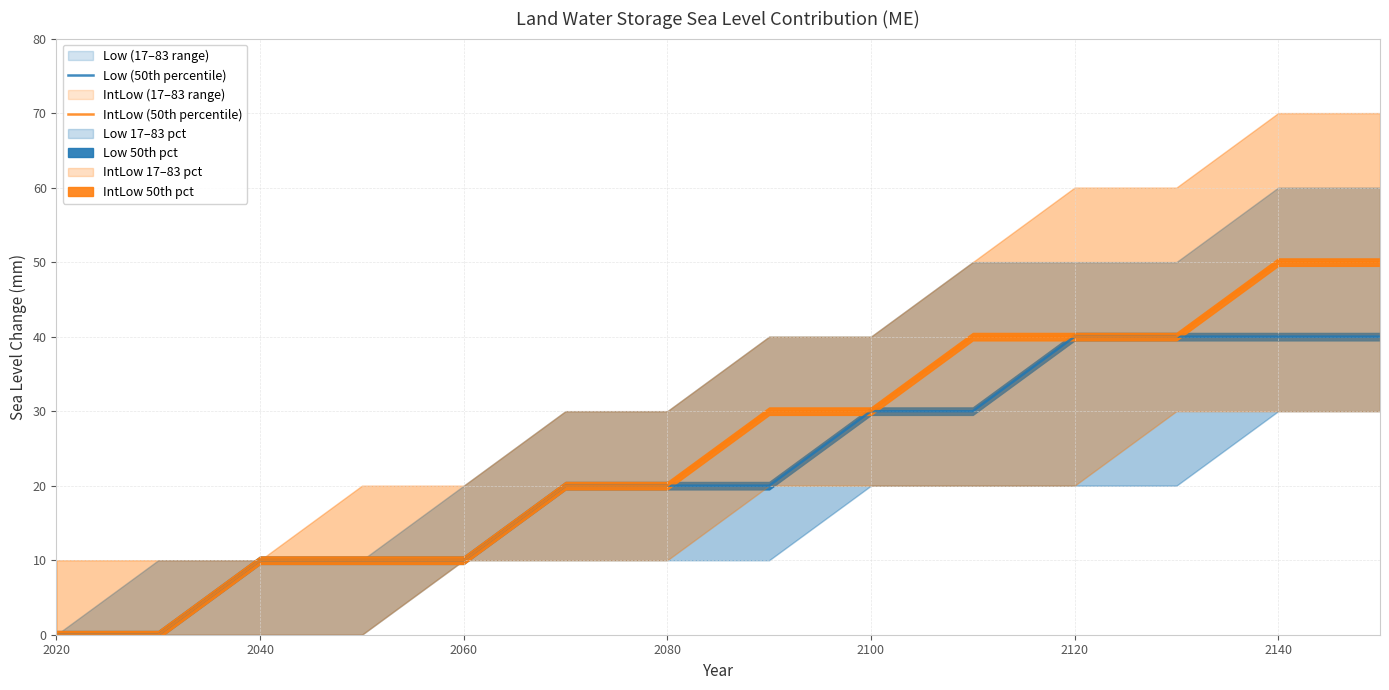

Is it true that Low (50th percentile) equals 65 at 2140?

False